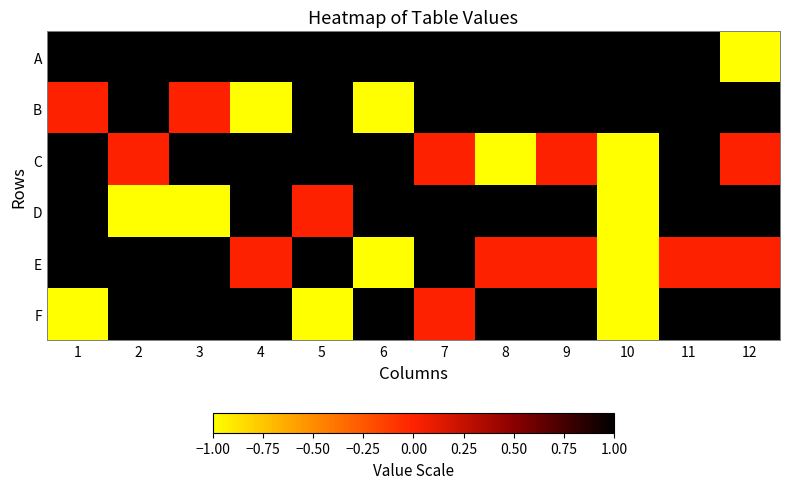

Which series has the largest total across all categories?

A